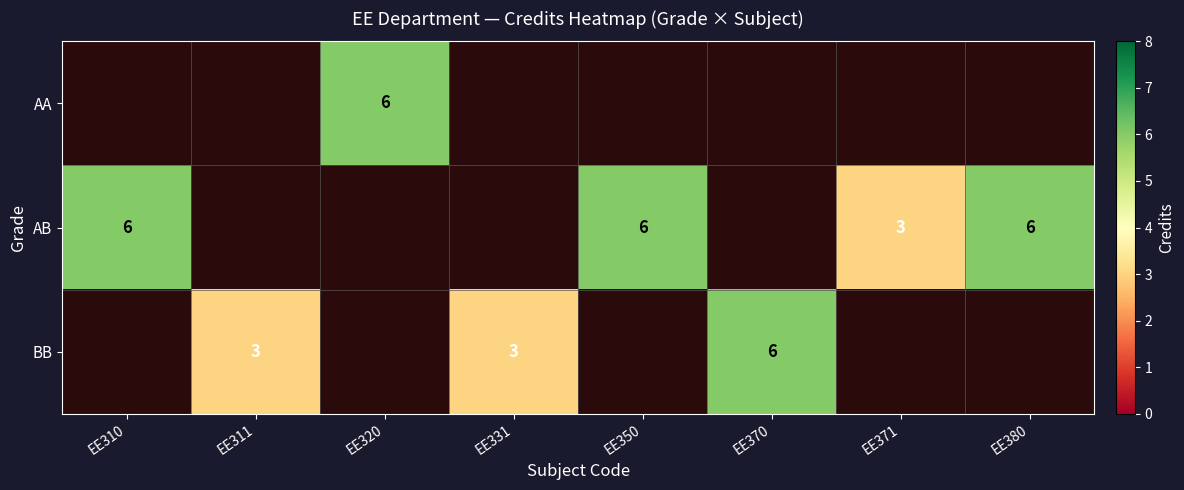

How many series are shown in this chart?

3